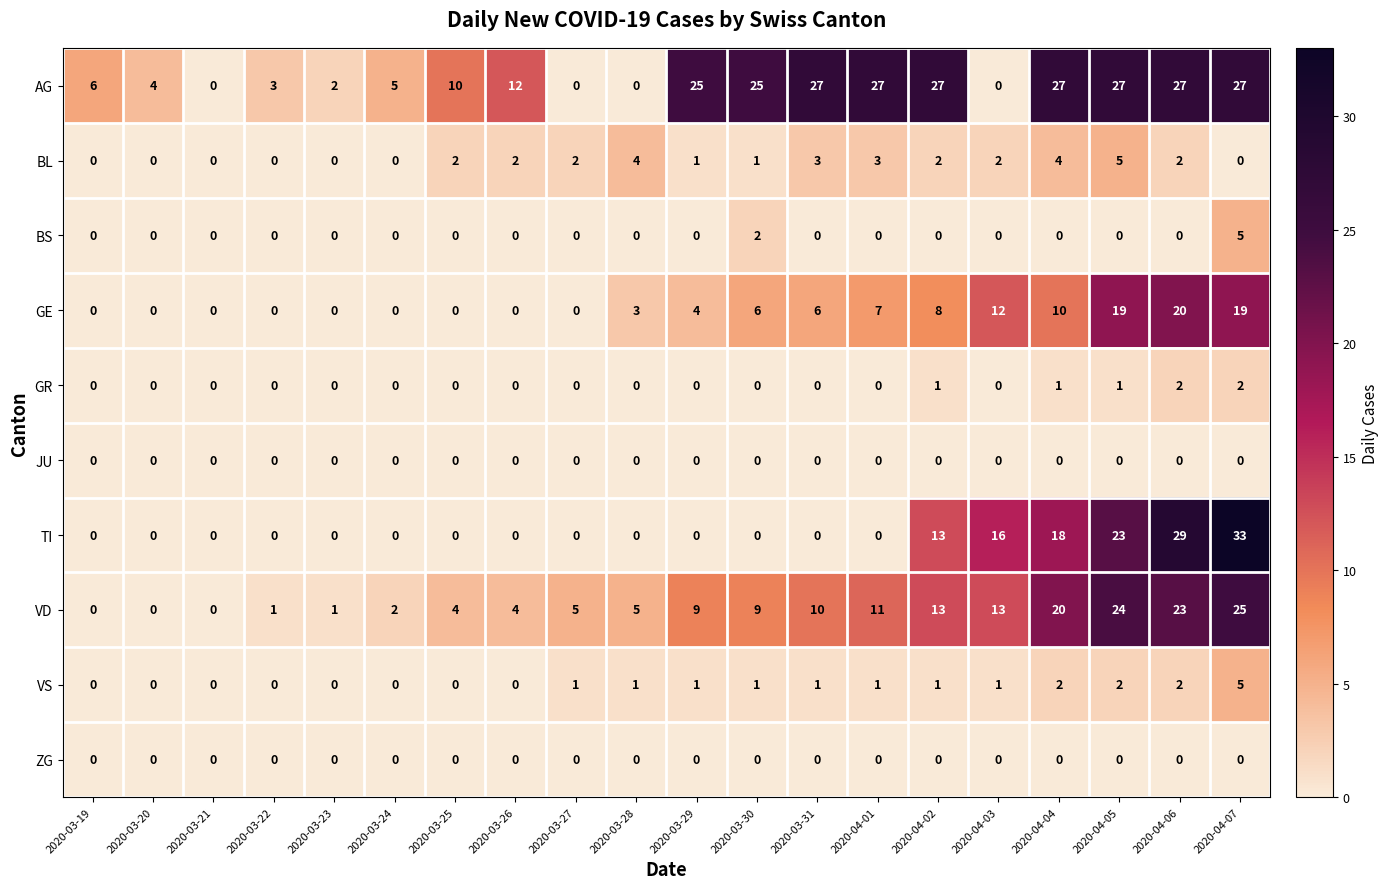

What is the highest value of the TI series?

33